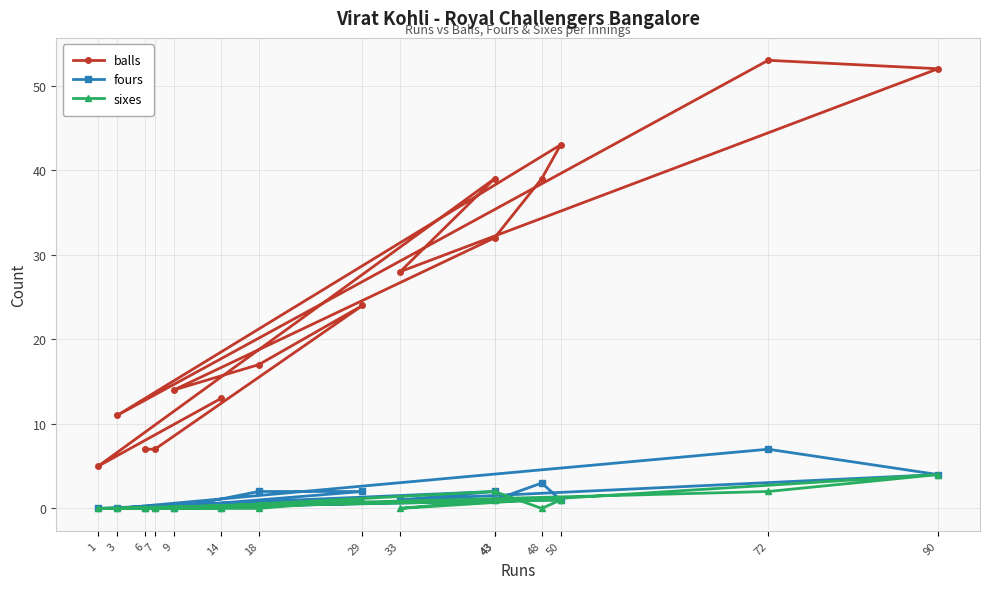

Which series has the largest total across all categories?

balls